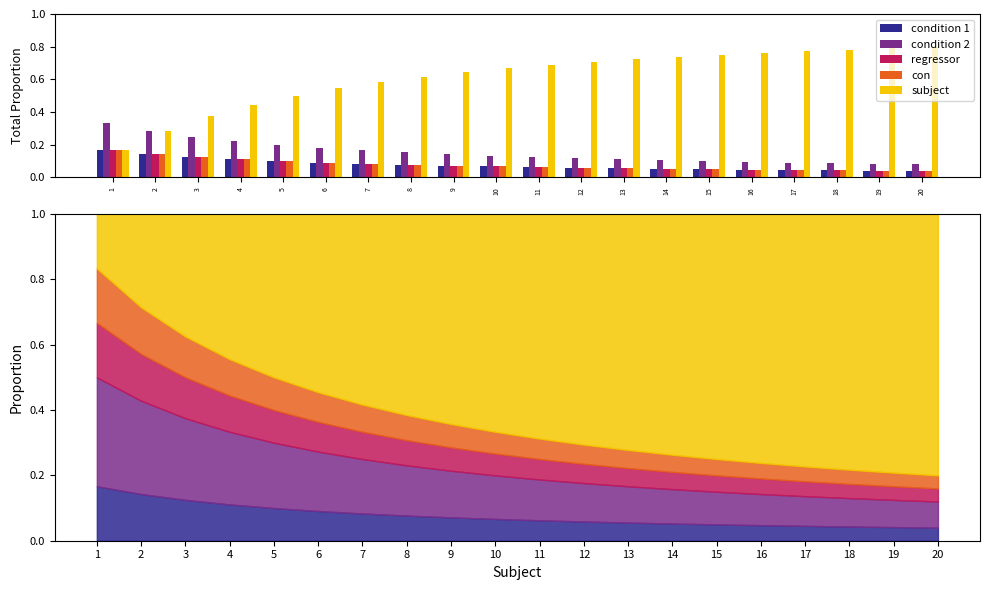

Between 15 and 12, which is larger?

12